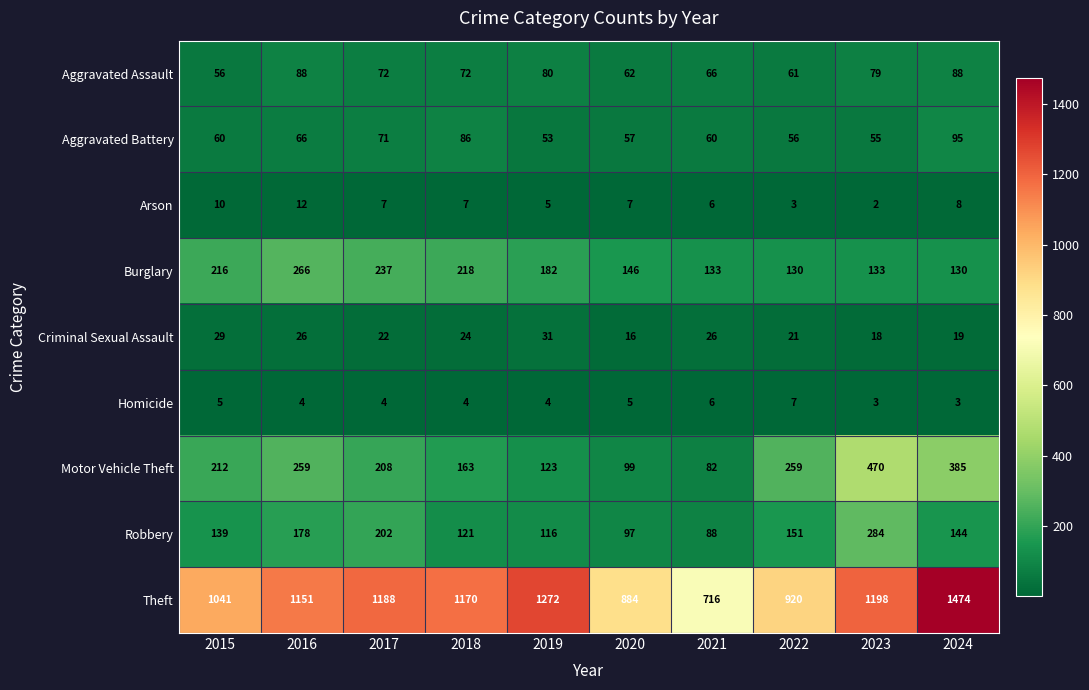

What is the maximum value shown in the chart?

1474